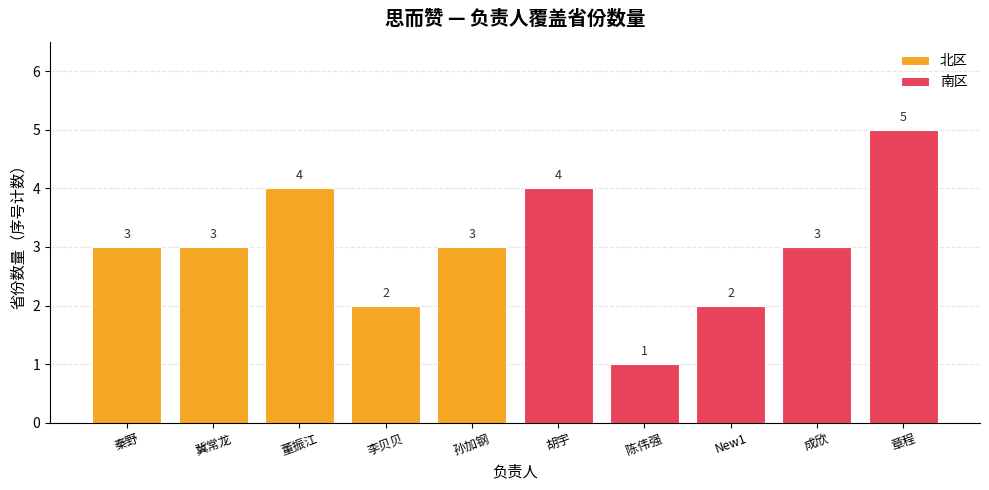

How many data points in 南区 are above 3?

2